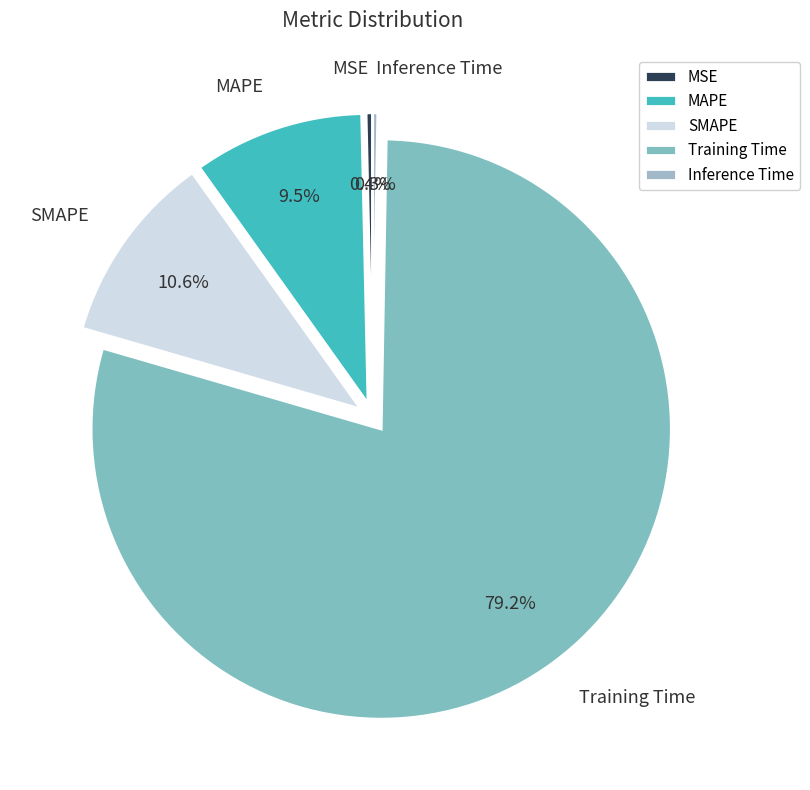

Between SMAPE and MAPE, which is larger?

SMAPE